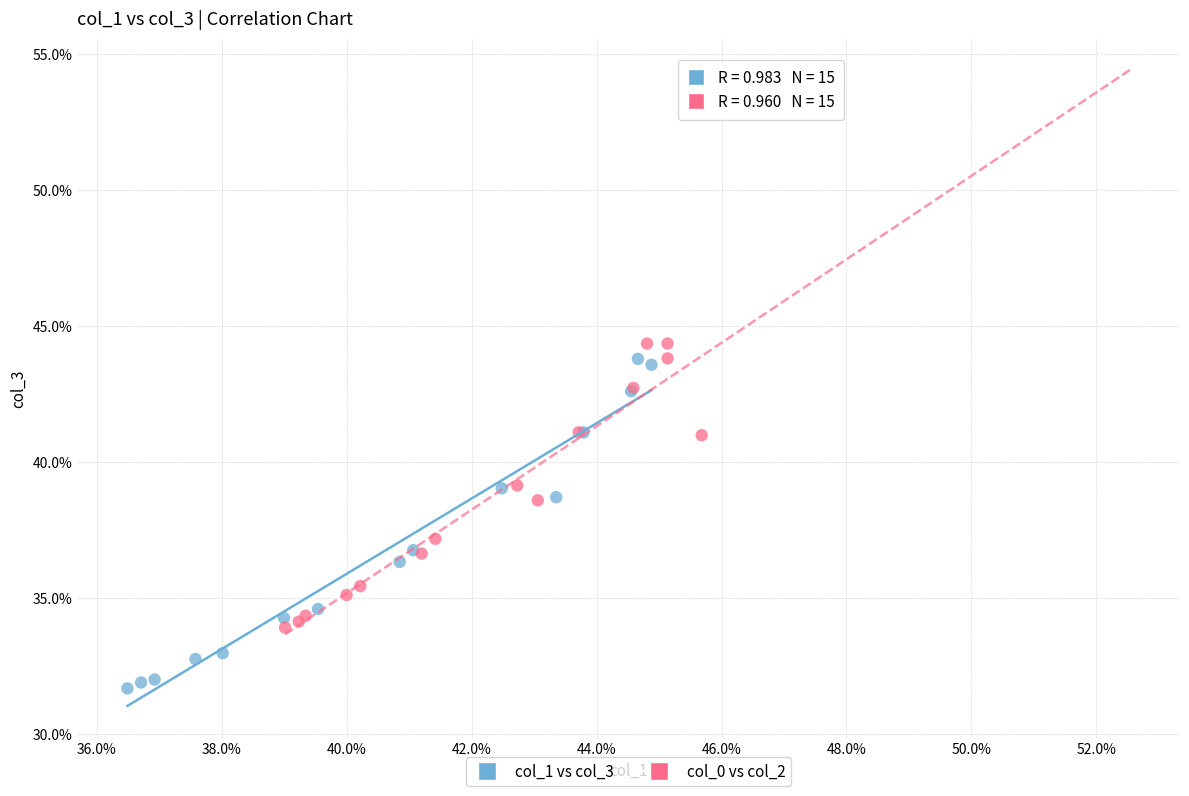

Which series has the largest Y range (max minus min)?

col_1 vs col_3